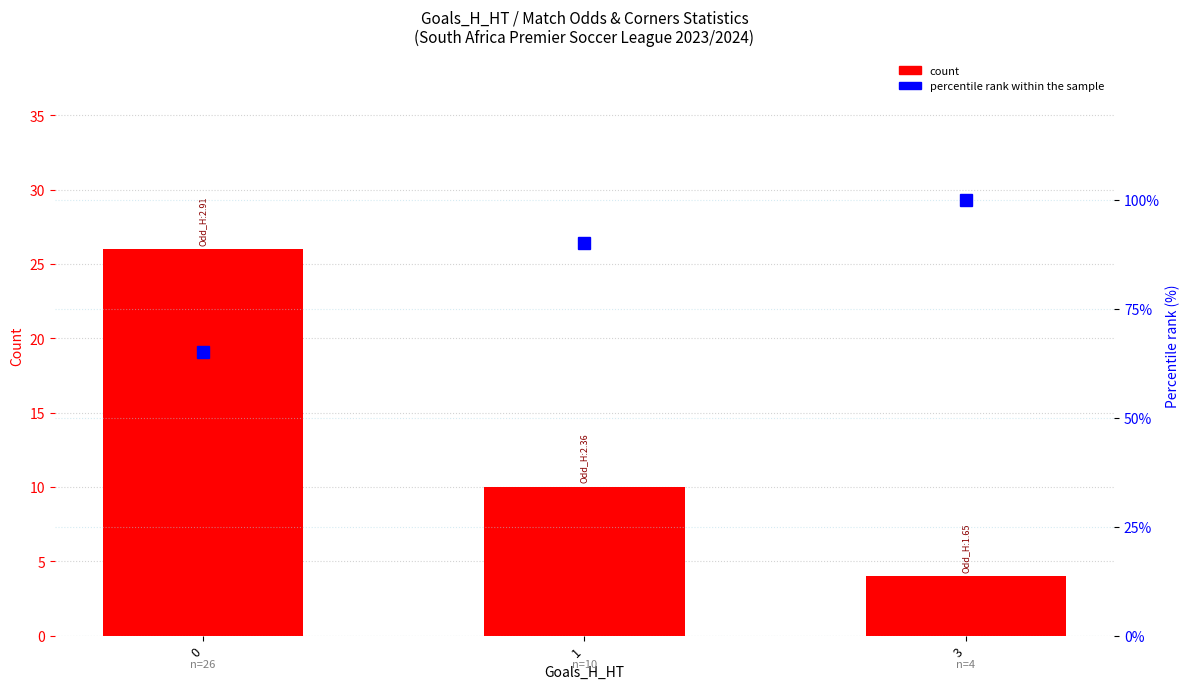

Rank the categories by percentile rank within the sample value from highest to lowest.

3, 1, 0